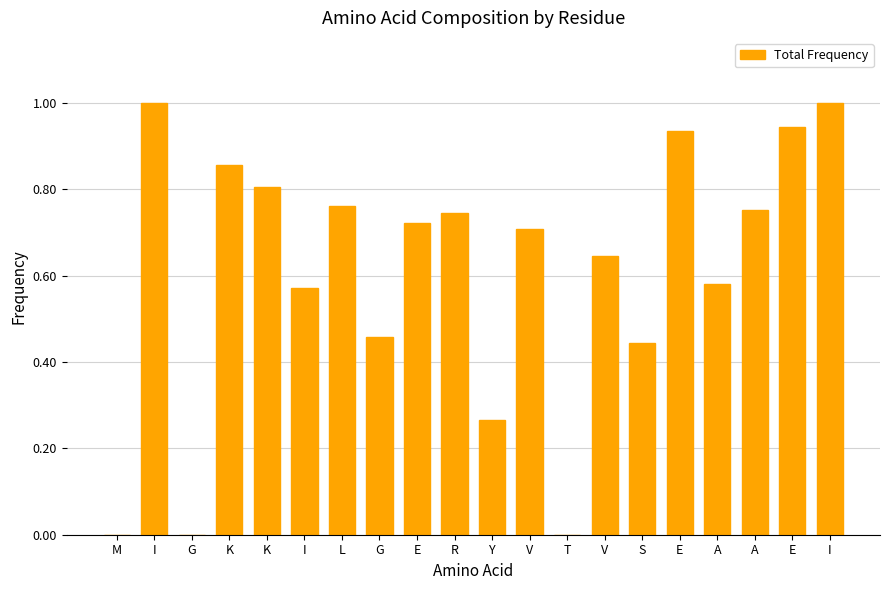

Which has a higher value, A or K?

K